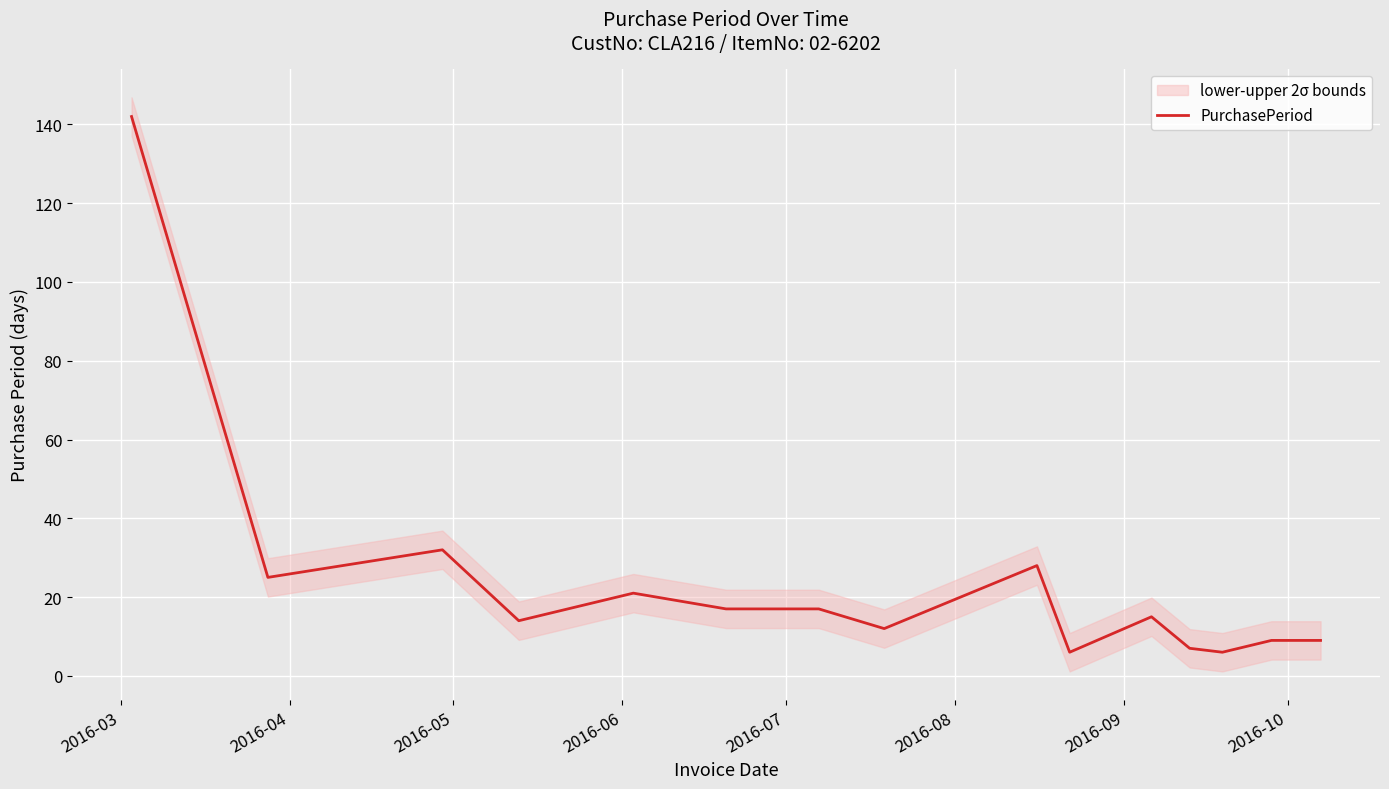

At which label is the value closest to 74?

2016-05